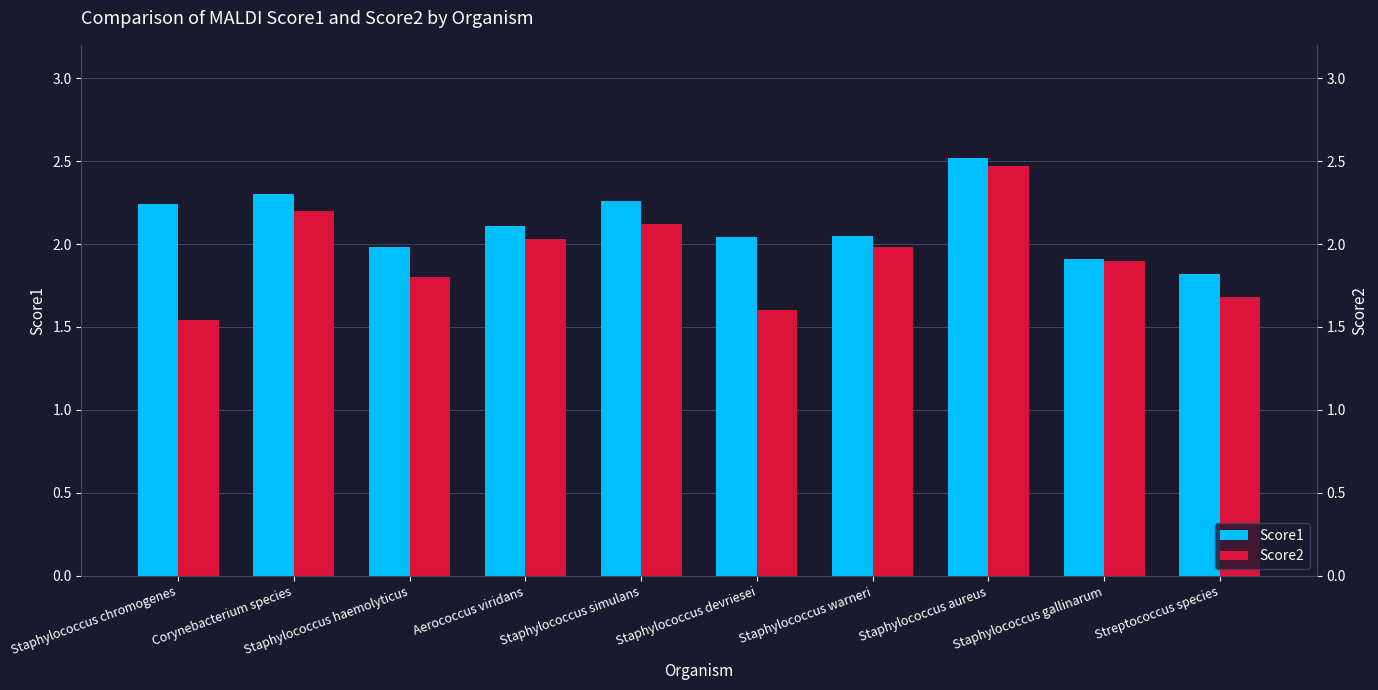

What is the label of the 4th bar from the left?

Aerococcus viridans